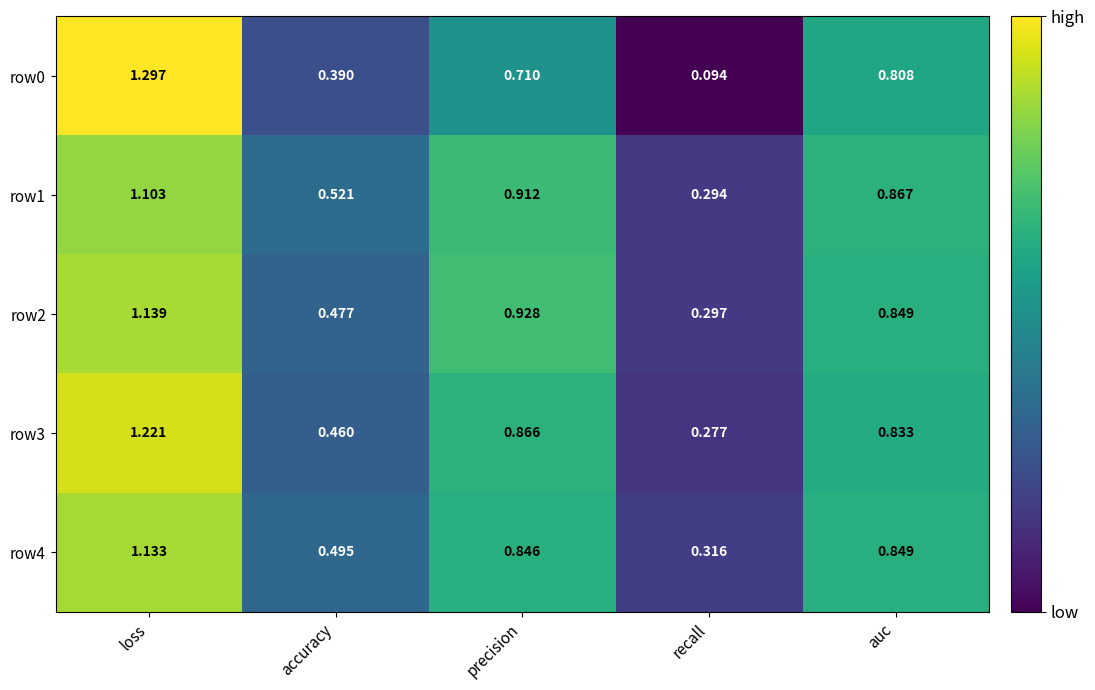

Between precision and auc, which series saw the biggest shift?

row0